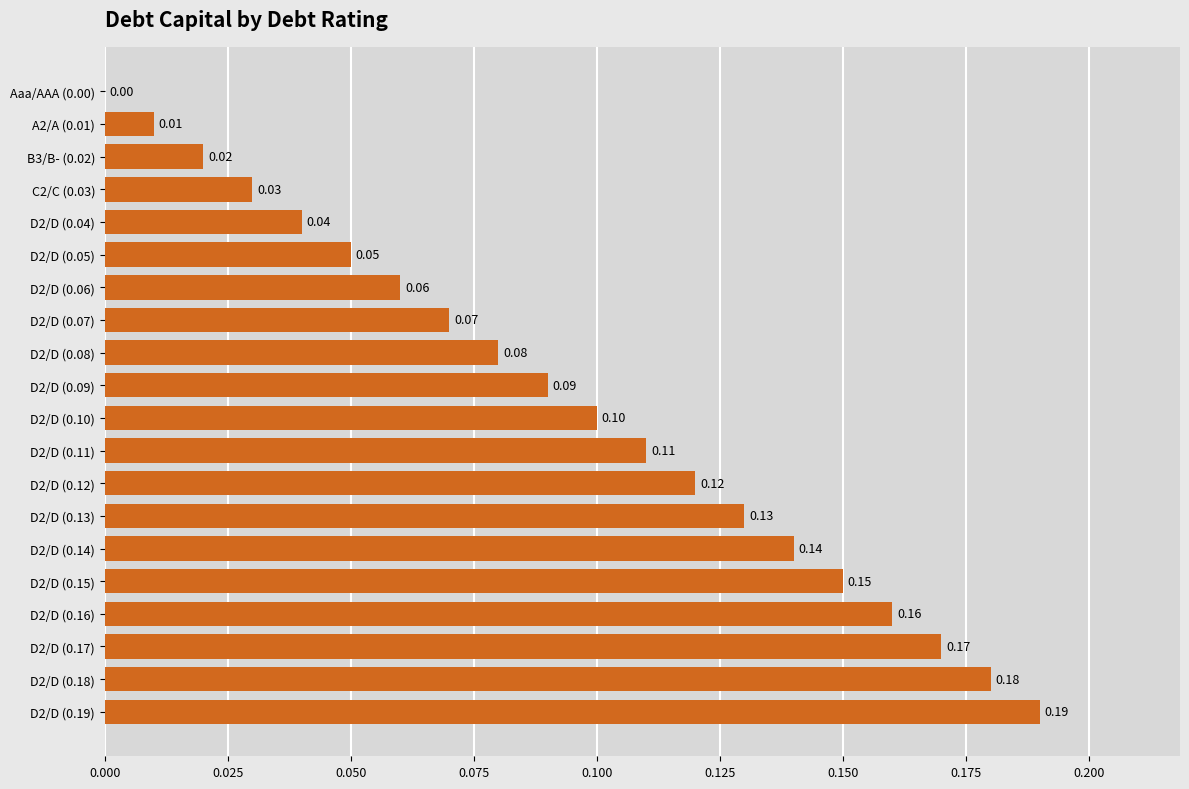

Which category has the highest value across all series?

D2/D (0.19)